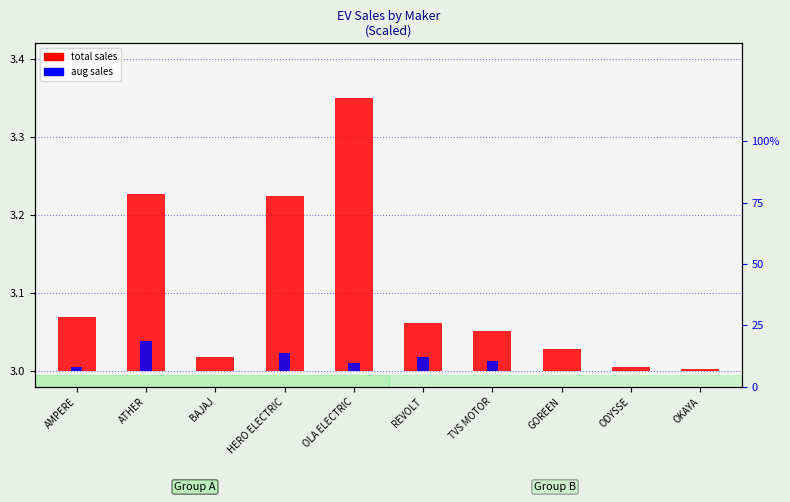

The aug sales series shows 0.0 at ODYSSE. True or false?

True